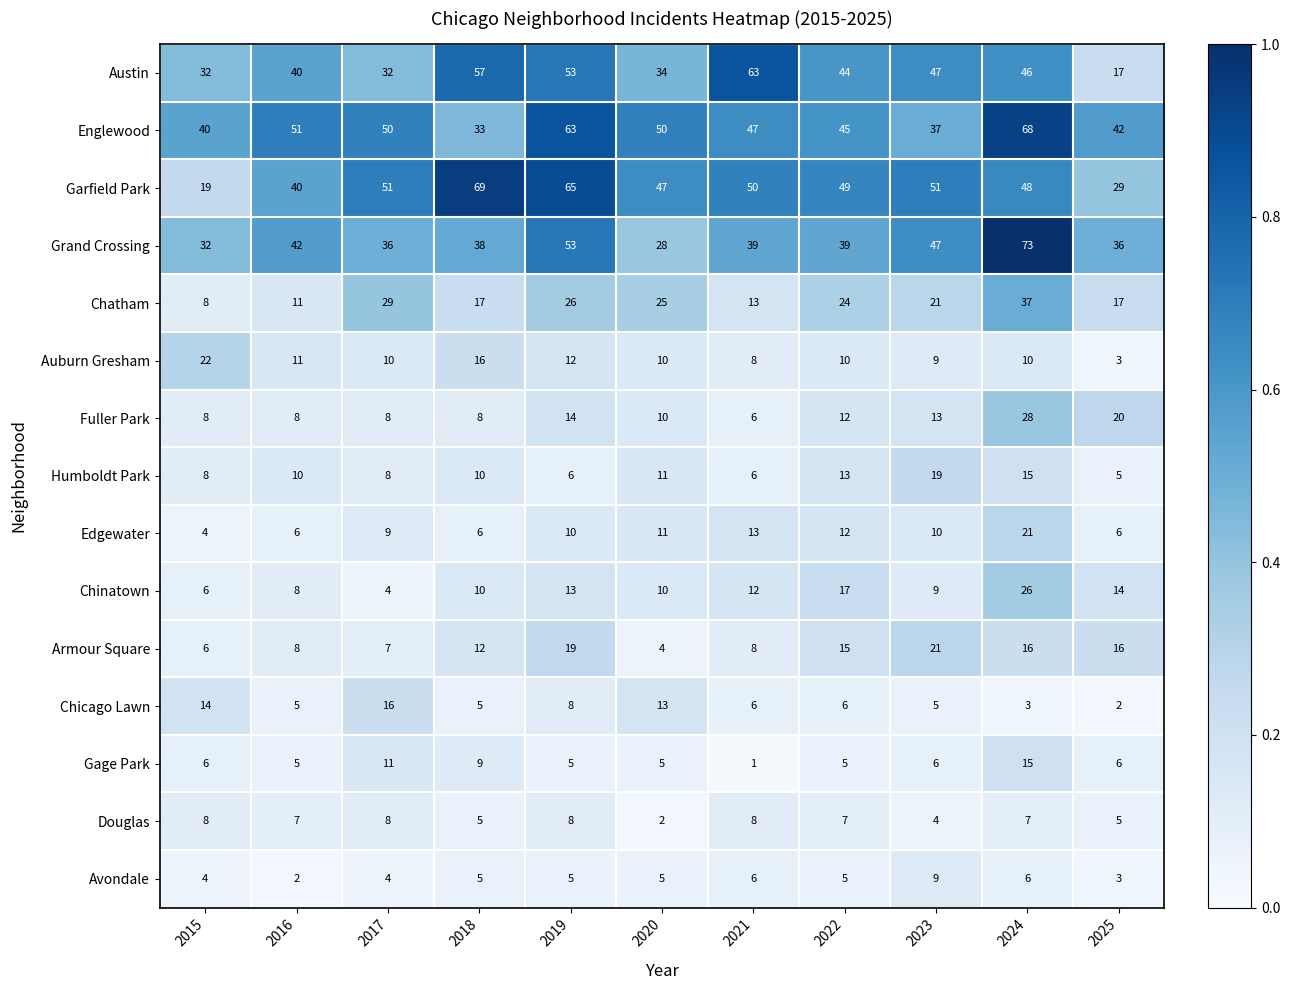

What is the highest value of the Chatham series?

37